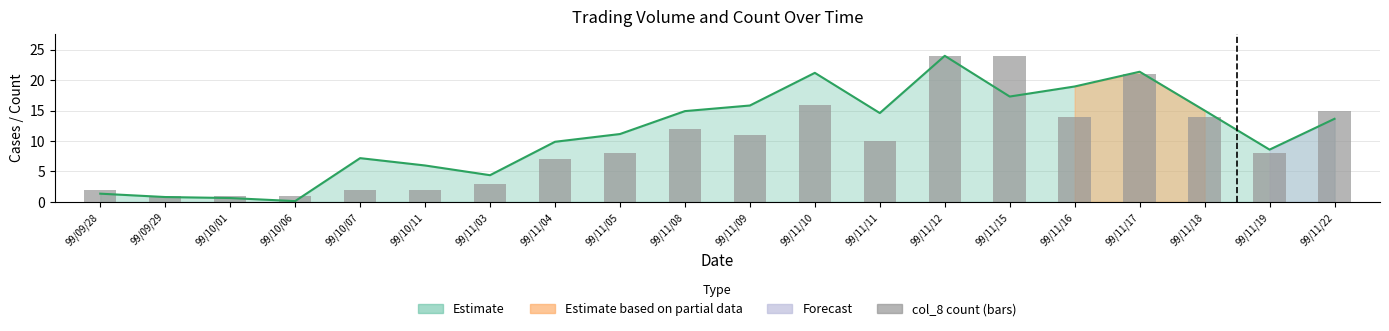

What is the label of the 13th bar from the right?

99/11/04